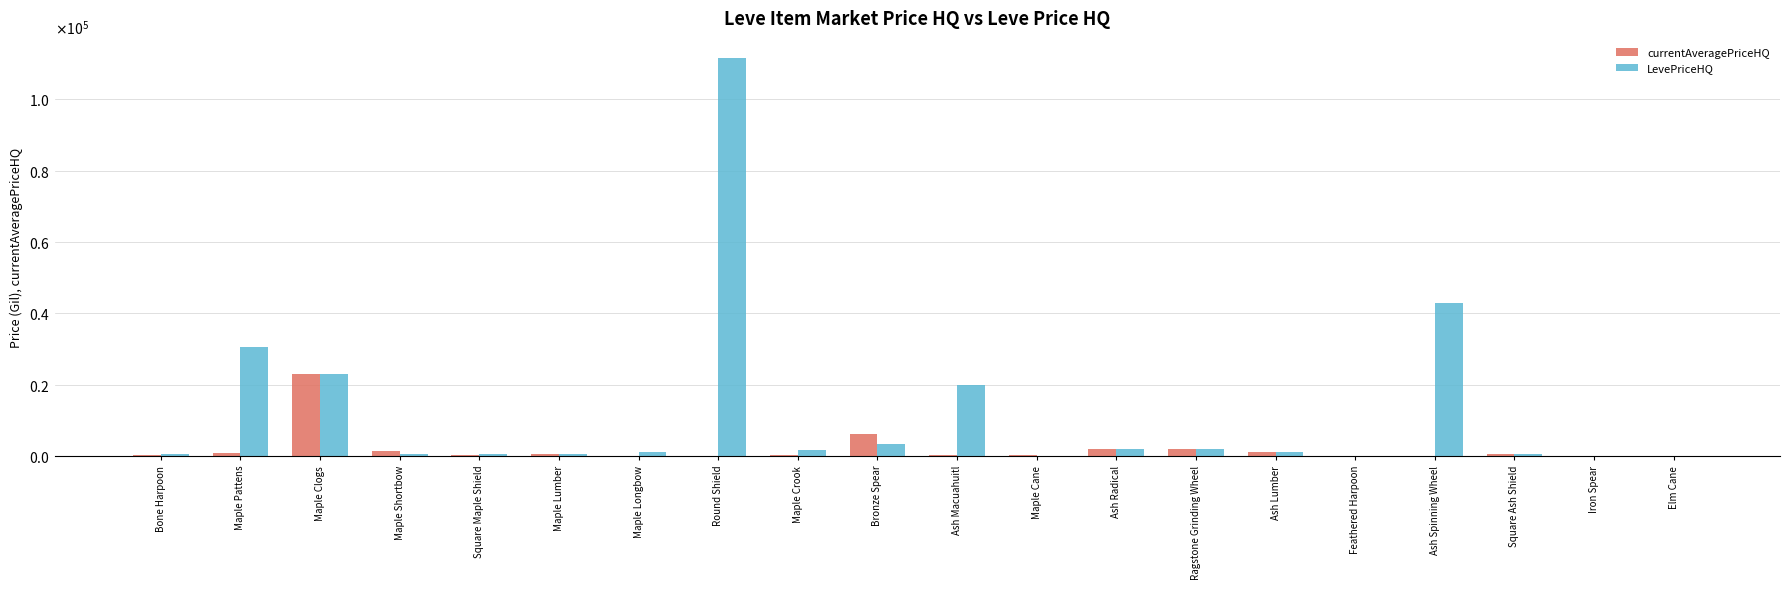

Are the bars grouped side by side (vs. stacked)?

Yes